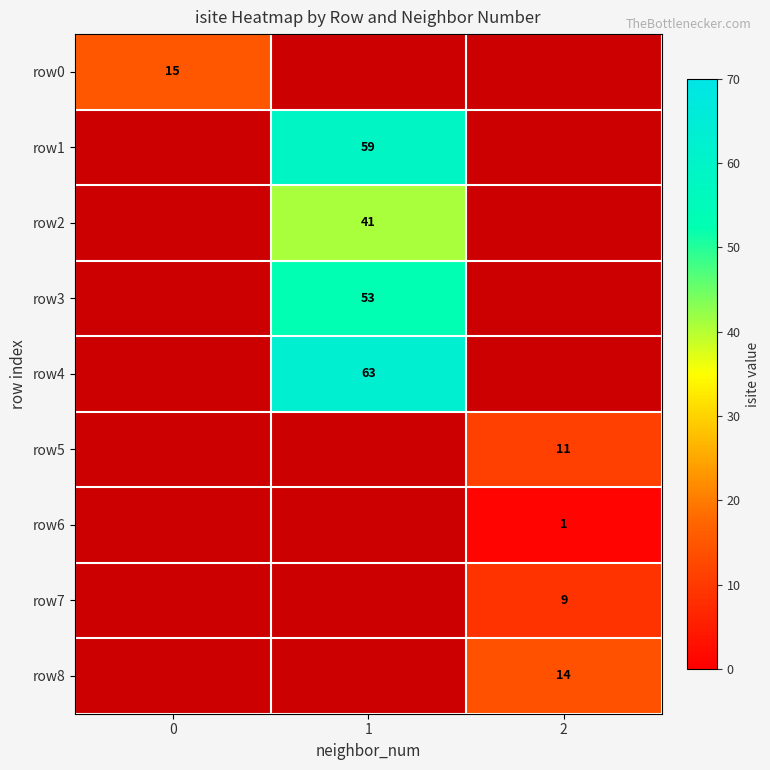

How many data points does each series have?

3